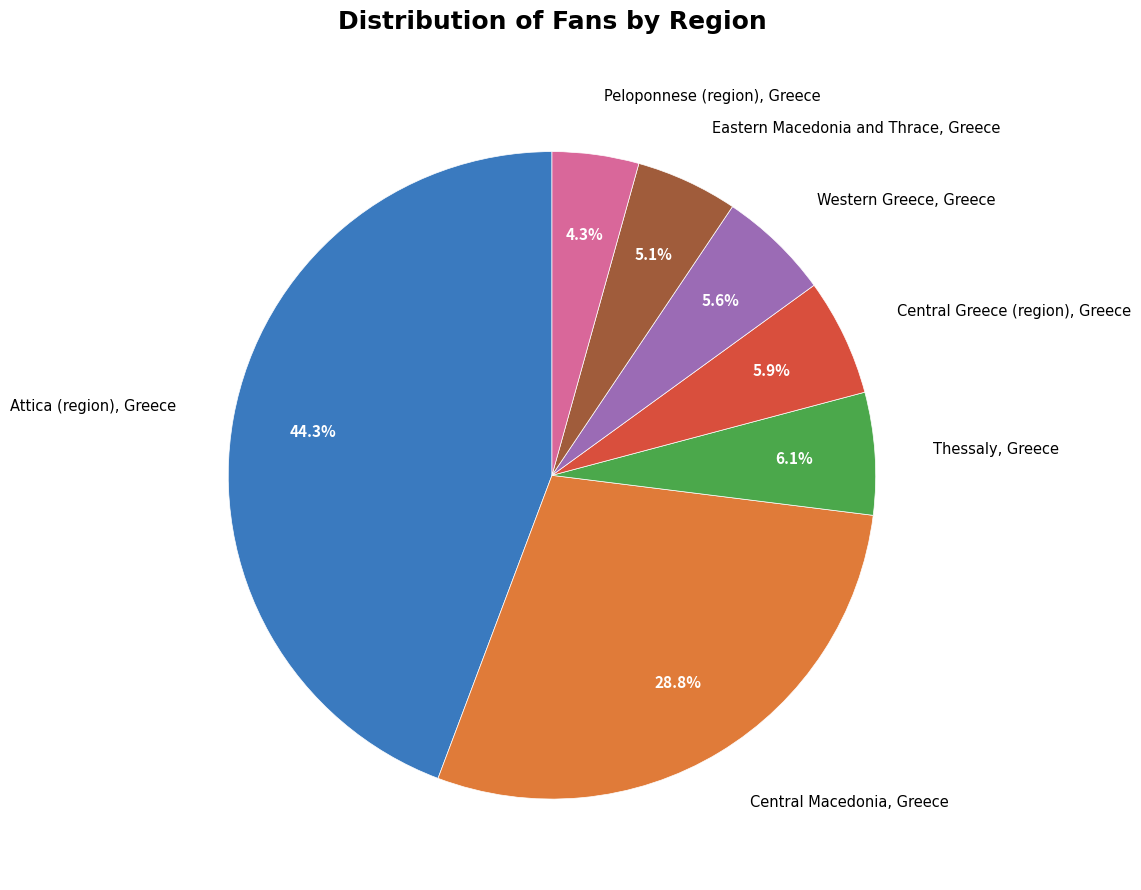

How many segments does this pie chart have?

7